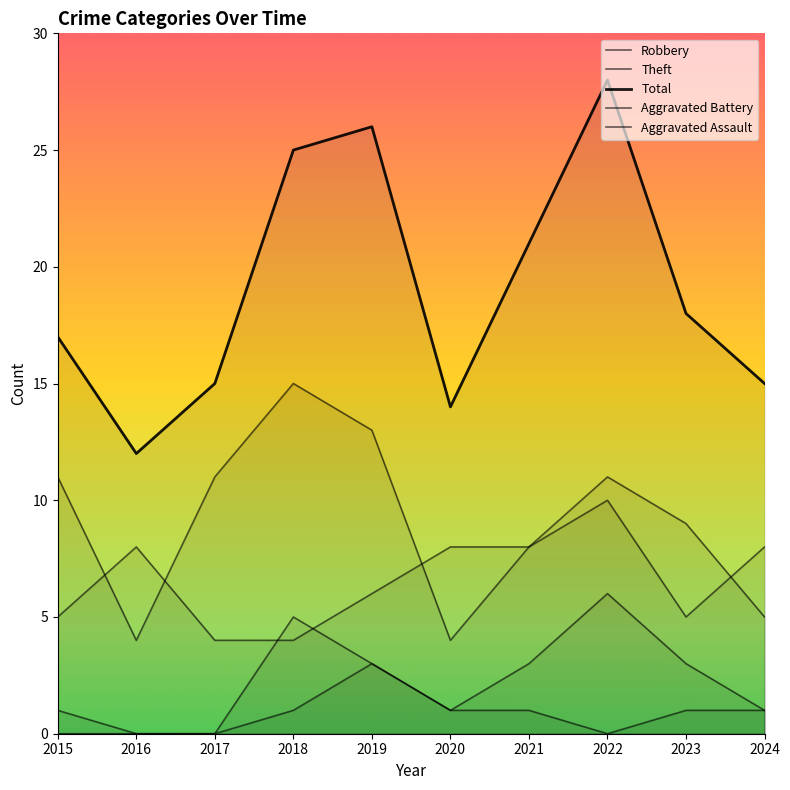

Is it true that Total equals 7 at 2016?

False